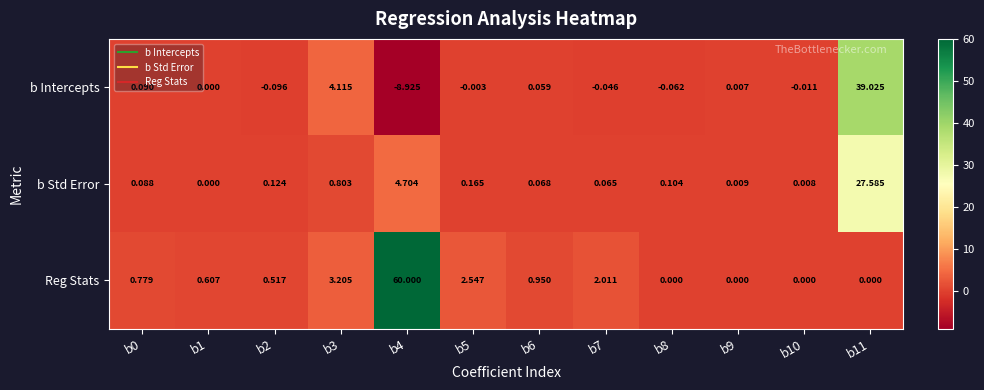

Which series changed the most between b1 and b9?

Reg Stats